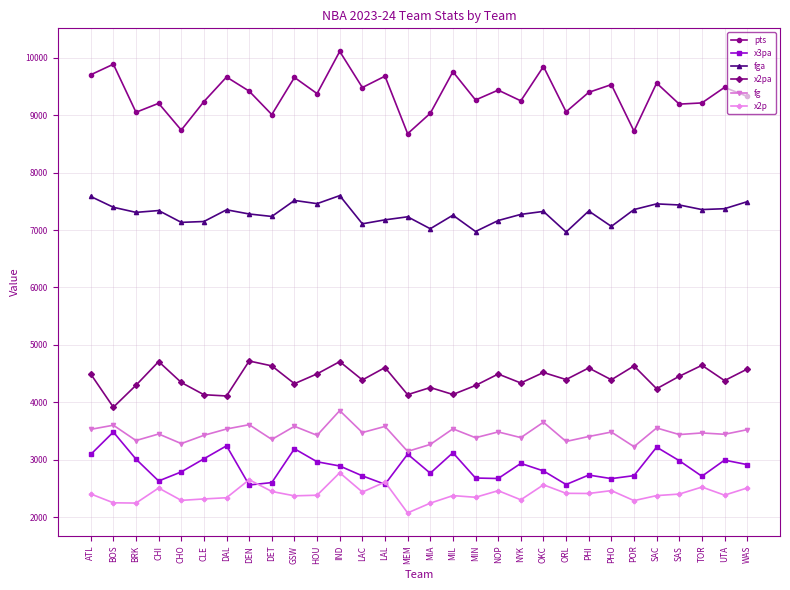

At which category does x3pa reach its first local valley?

CHI